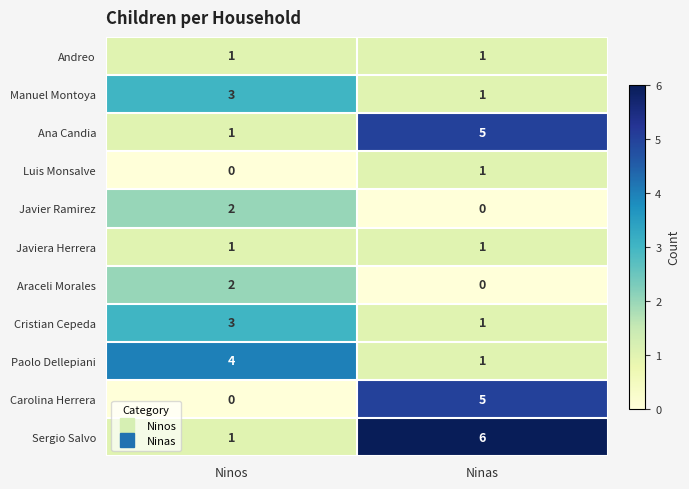

At which label is Paolo Dellepiani closest to 2?

Ninas